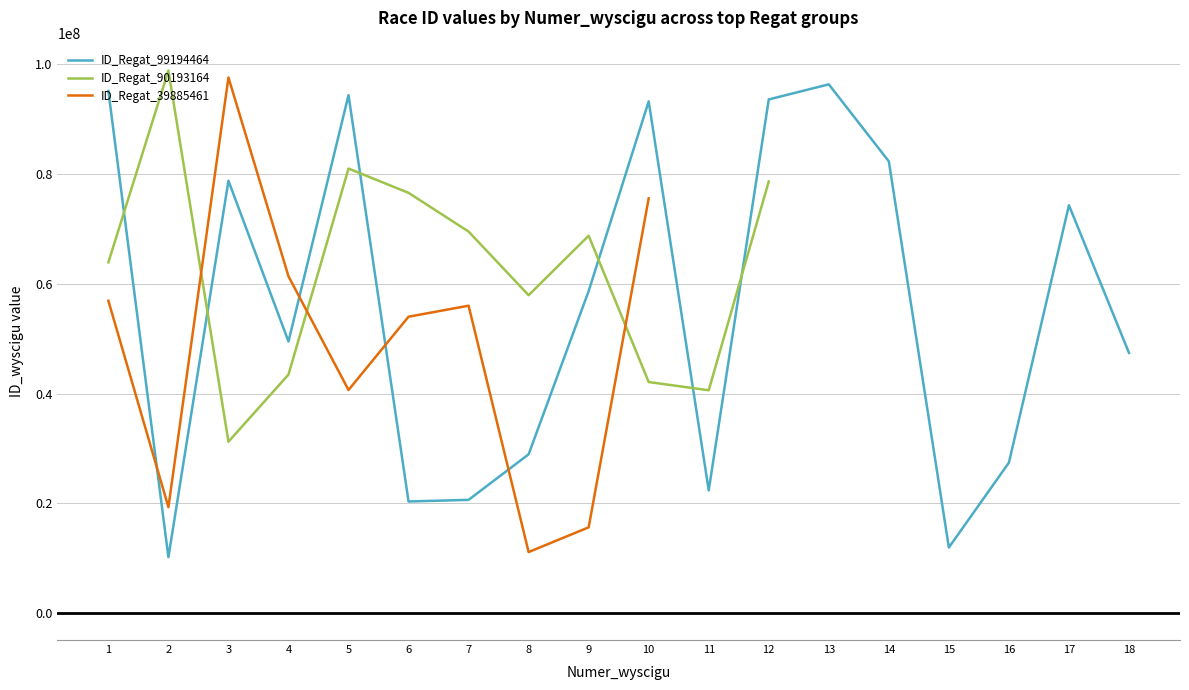

How many lines are shown in the chart?

3